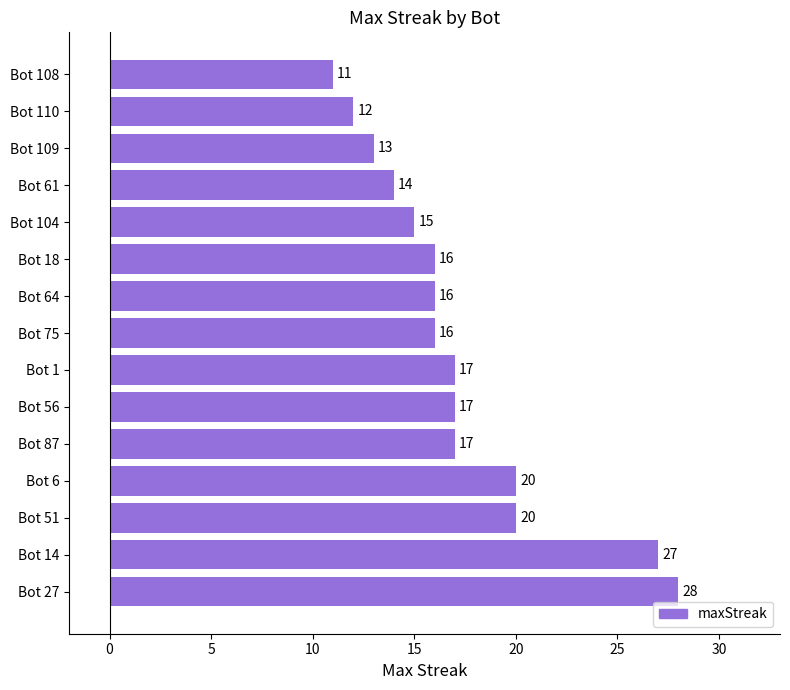

What is the greatest value displayed?

28